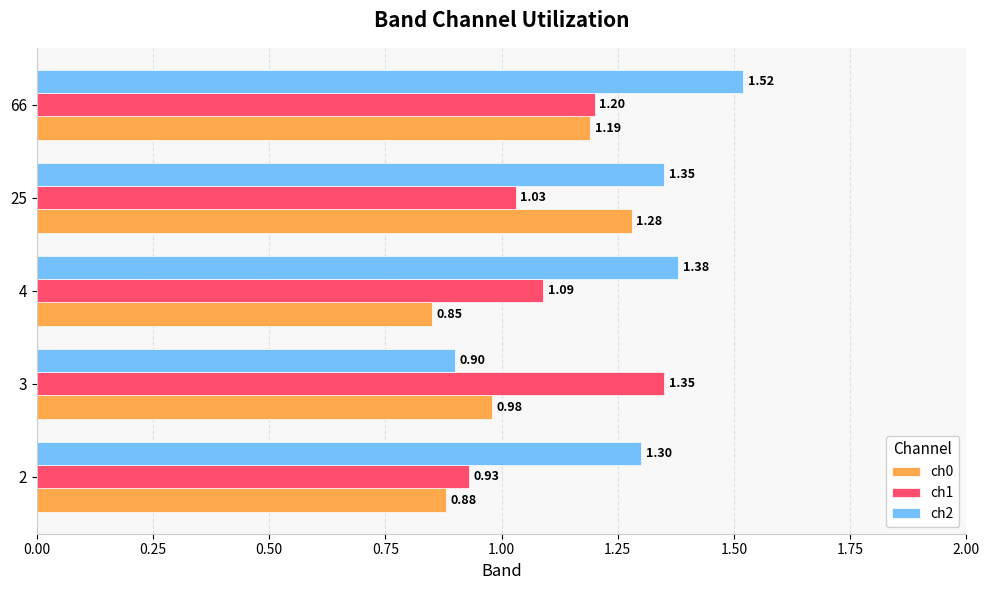

What is the sum of all ch2 values?

6.5